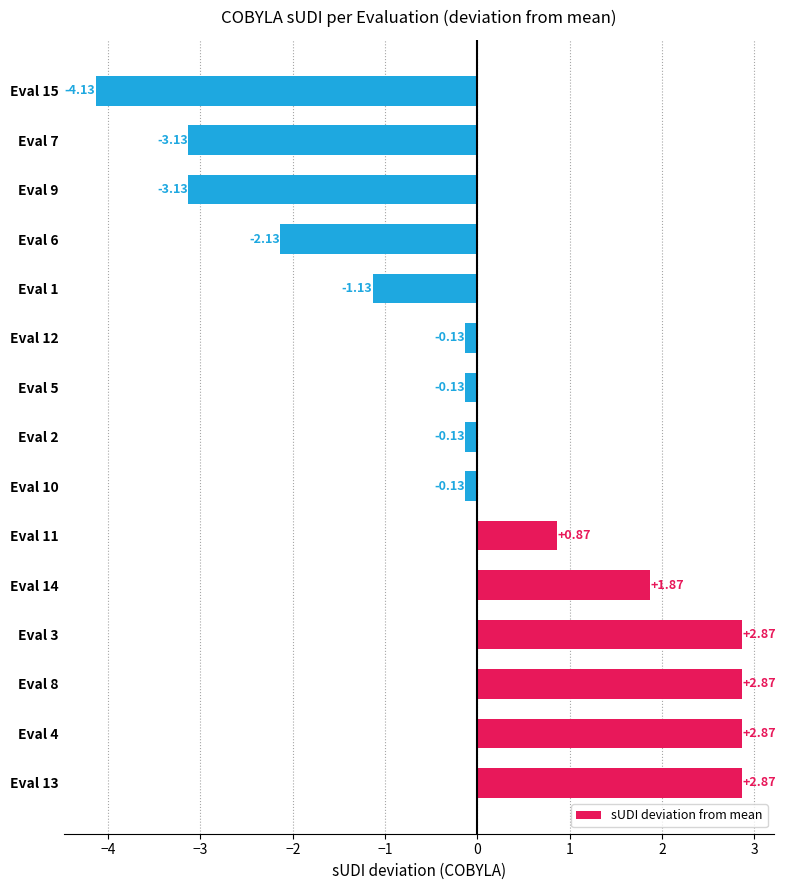

Which has a higher value, Eval 6 or Eval 10?

Eval 10